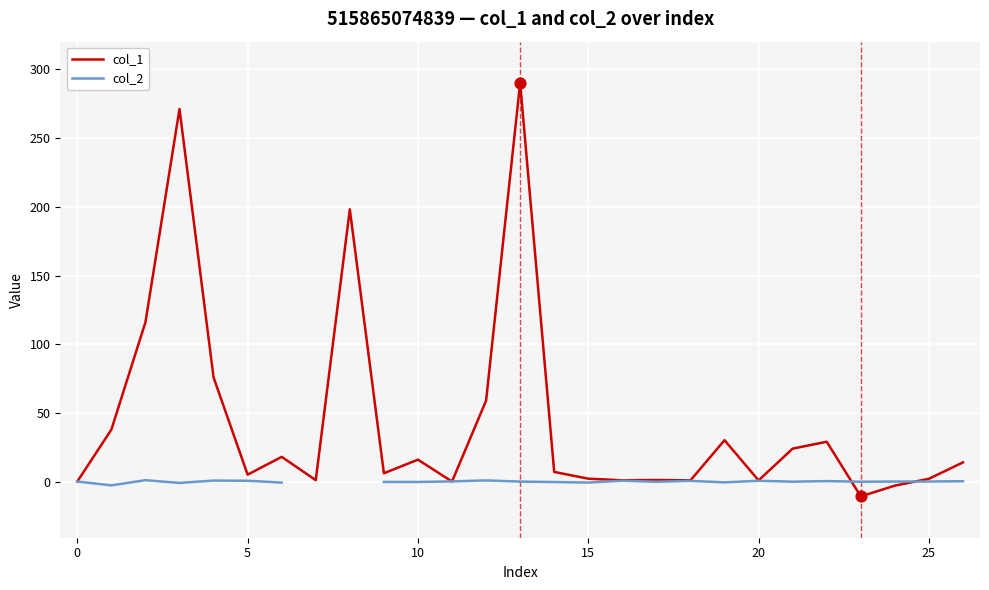

At how many categories does at least one series exceed 86?

4